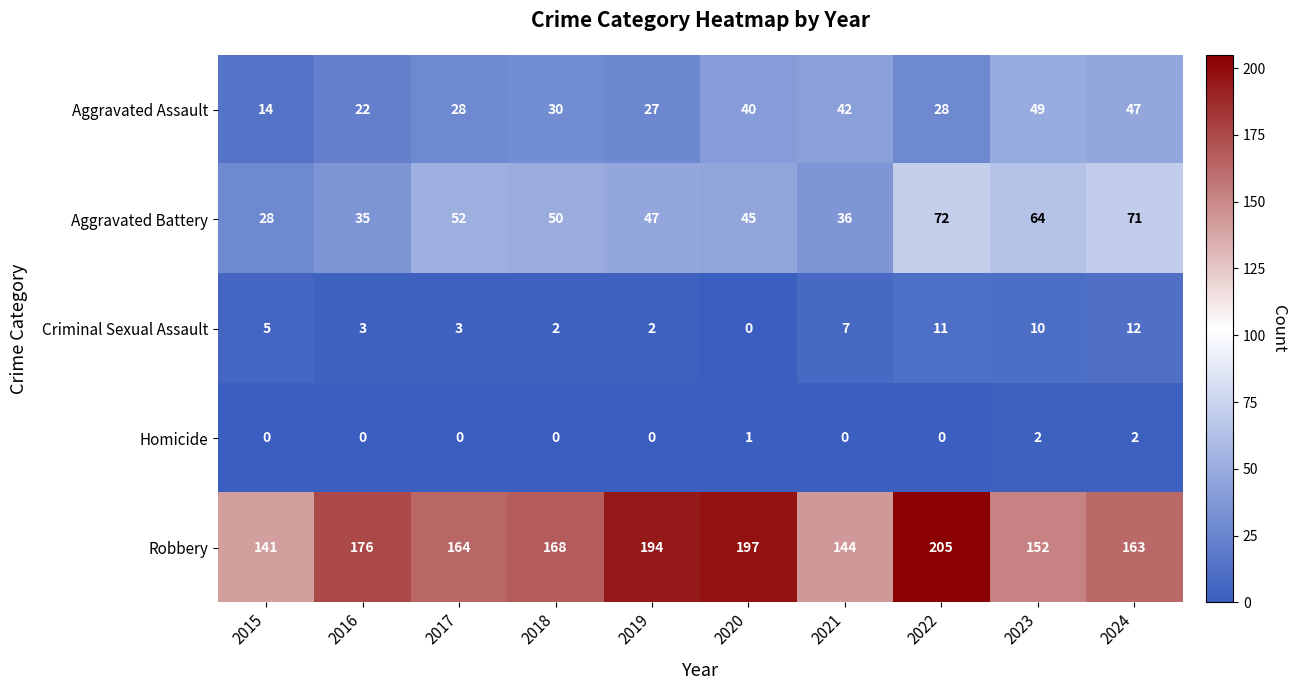

Between 2020 and 2022, which series saw the biggest shift?

Aggravated Battery